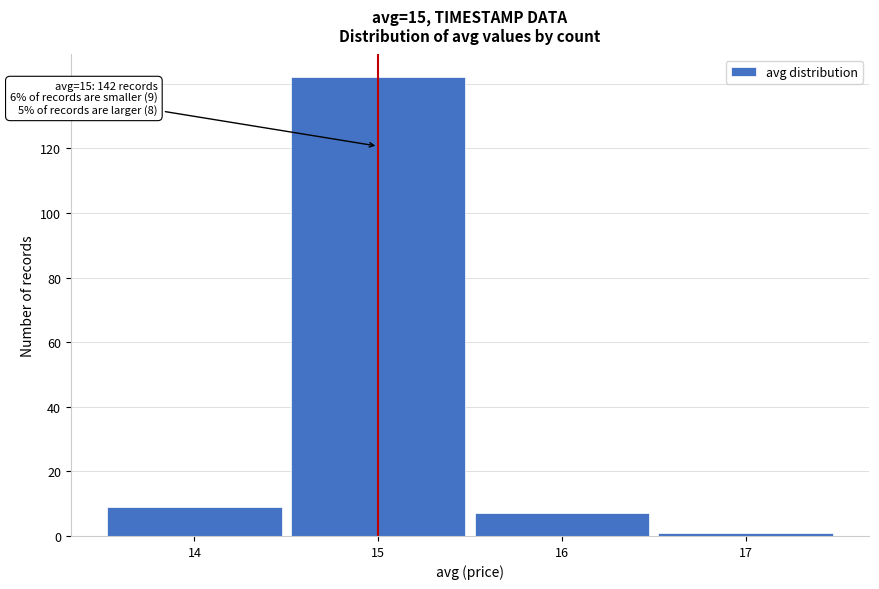

Reading left to right, what are all the values shown in this chart?

9	142	7	1